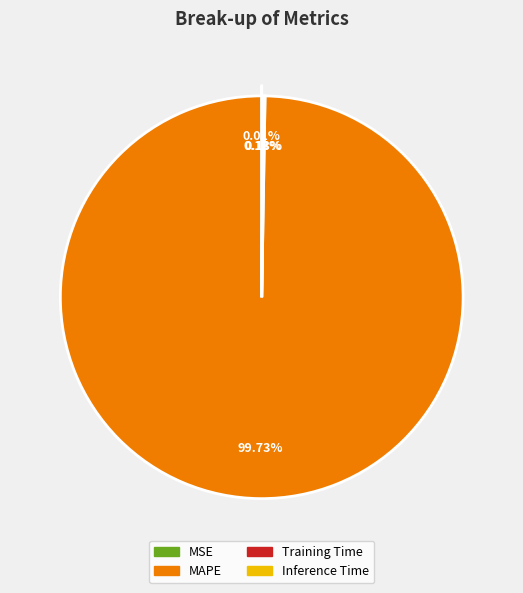

Which slice is the largest?

MAPE